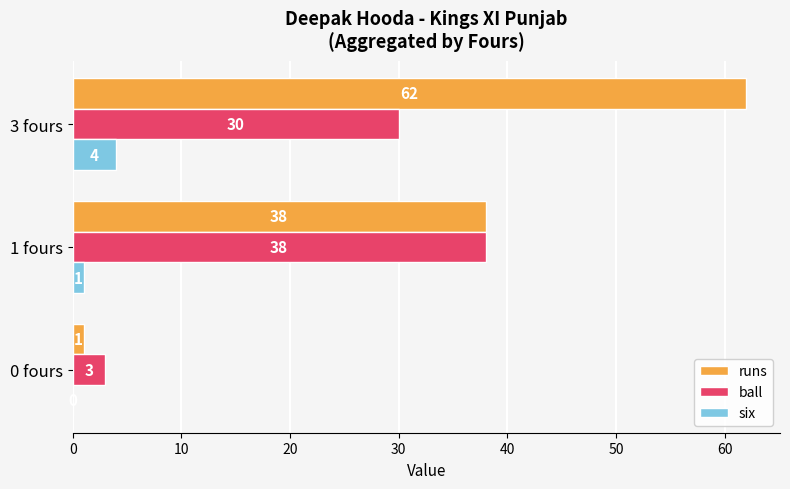

What is the average value of the ball series?

24